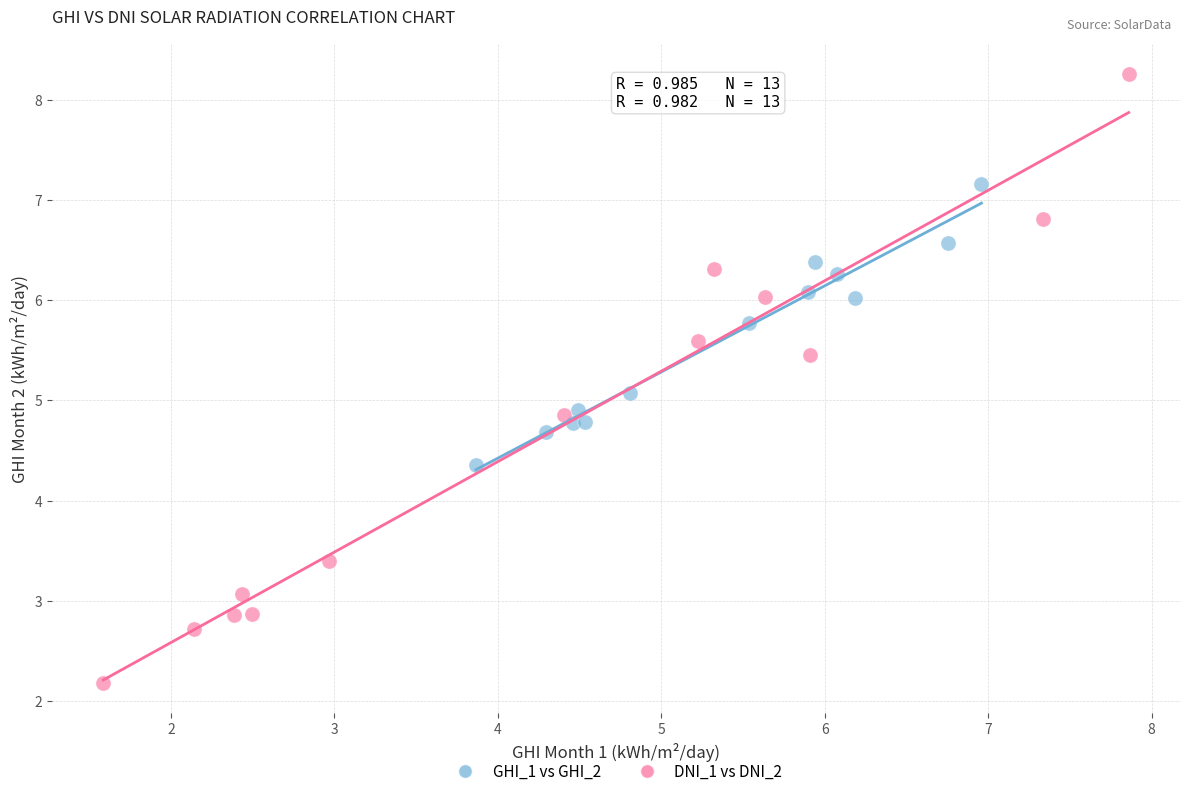

What are all the series names shown in the legend?

GHI_1 vs GHI_2, DNI_1 vs DNI_2